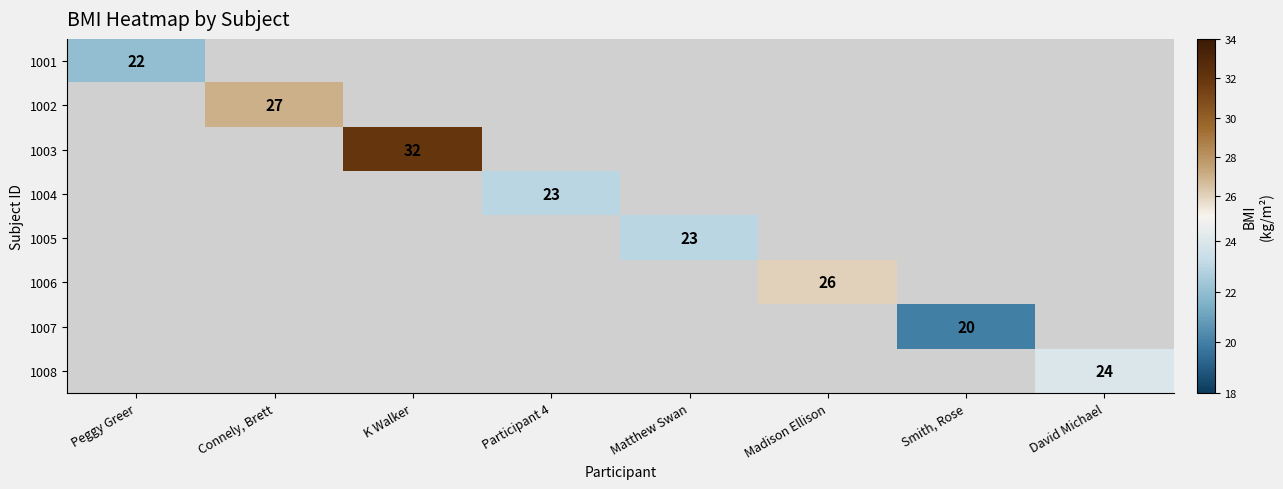

Is the value of 1006 at Peggy Greer greater than the value of 1002 at Madison Ellison?

No